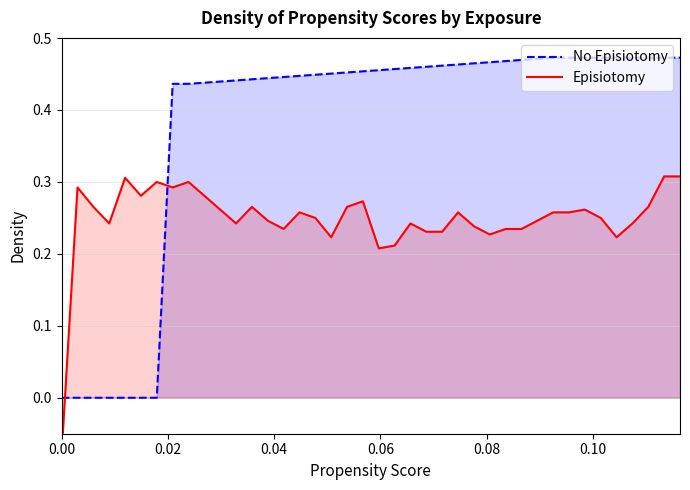

Where do Episiotomy and No Episiotomy first cross each other?

0.00 and 0.02